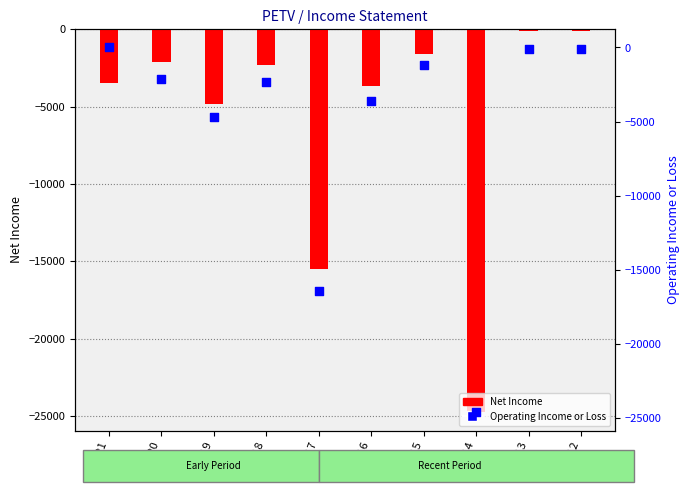

Which series has the largest total across all categories?

Operating Income or Loss